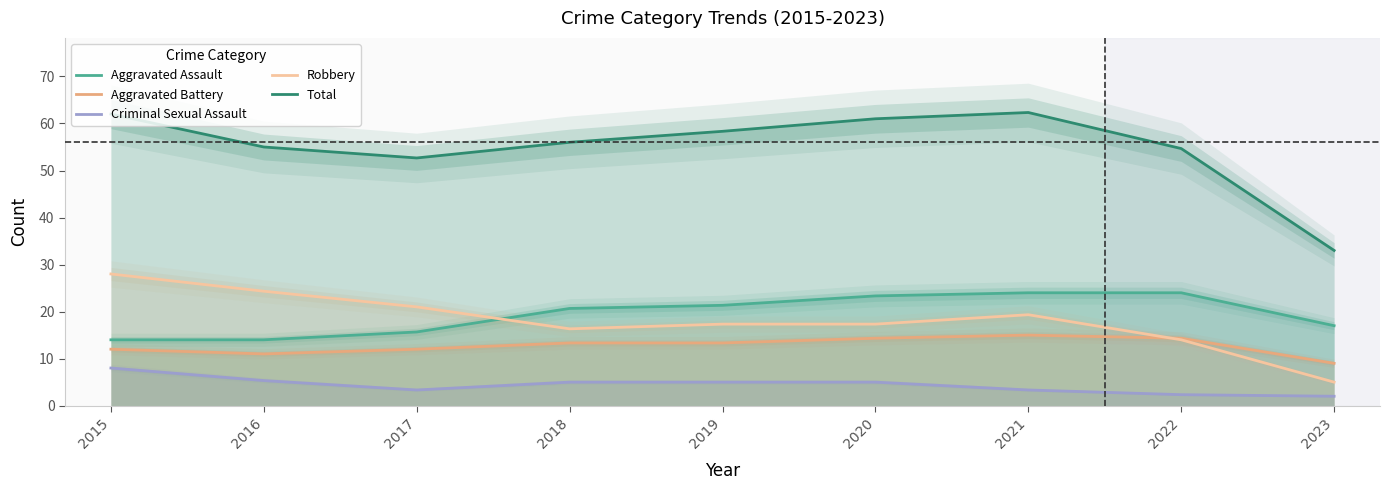

Where is the first local minimum for Aggravated Battery?

2016